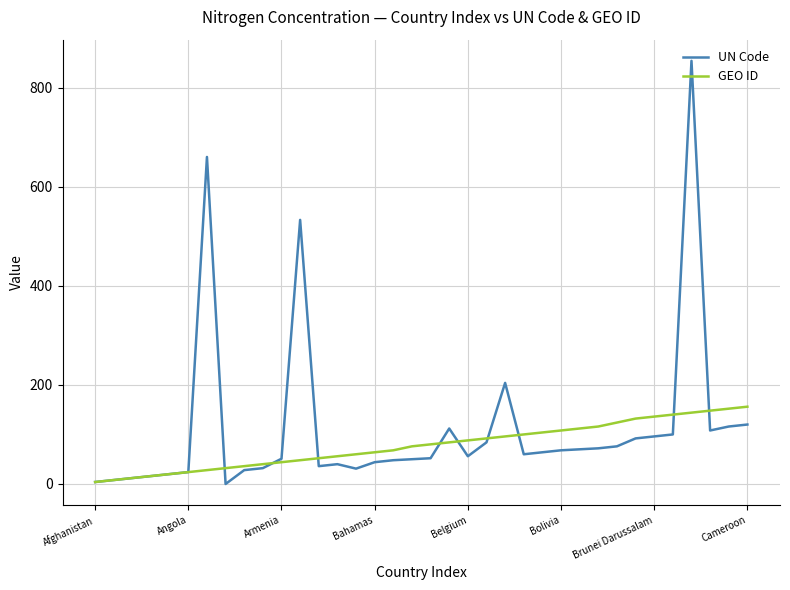

Rank the series by their maximum value, from lowest to highest.

GEO ID, UN Code